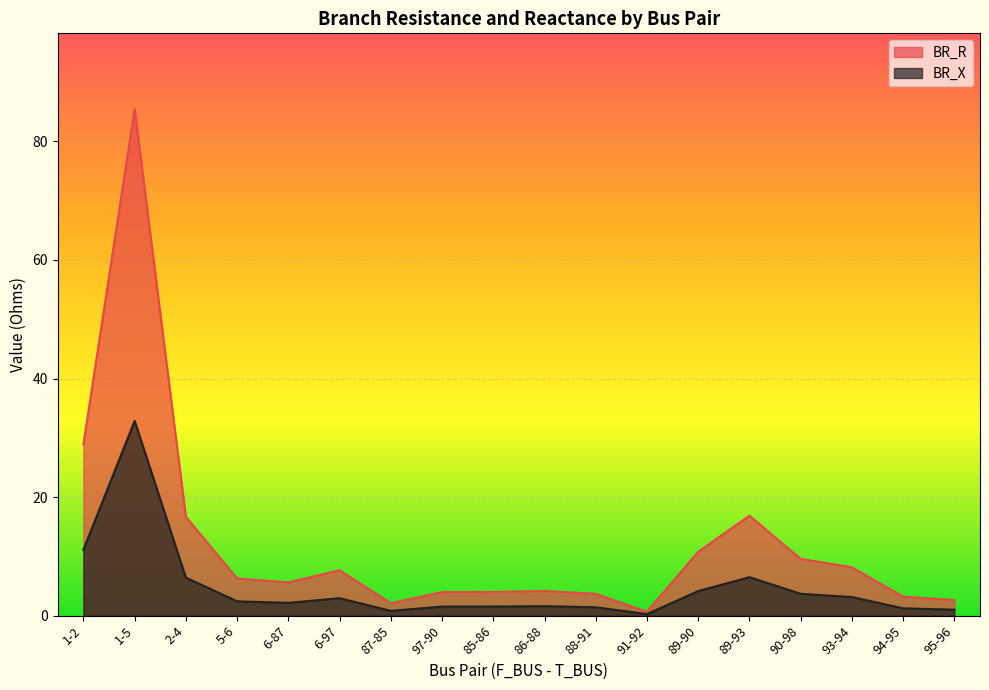

Which series has the largest total across all categories?

BR_R